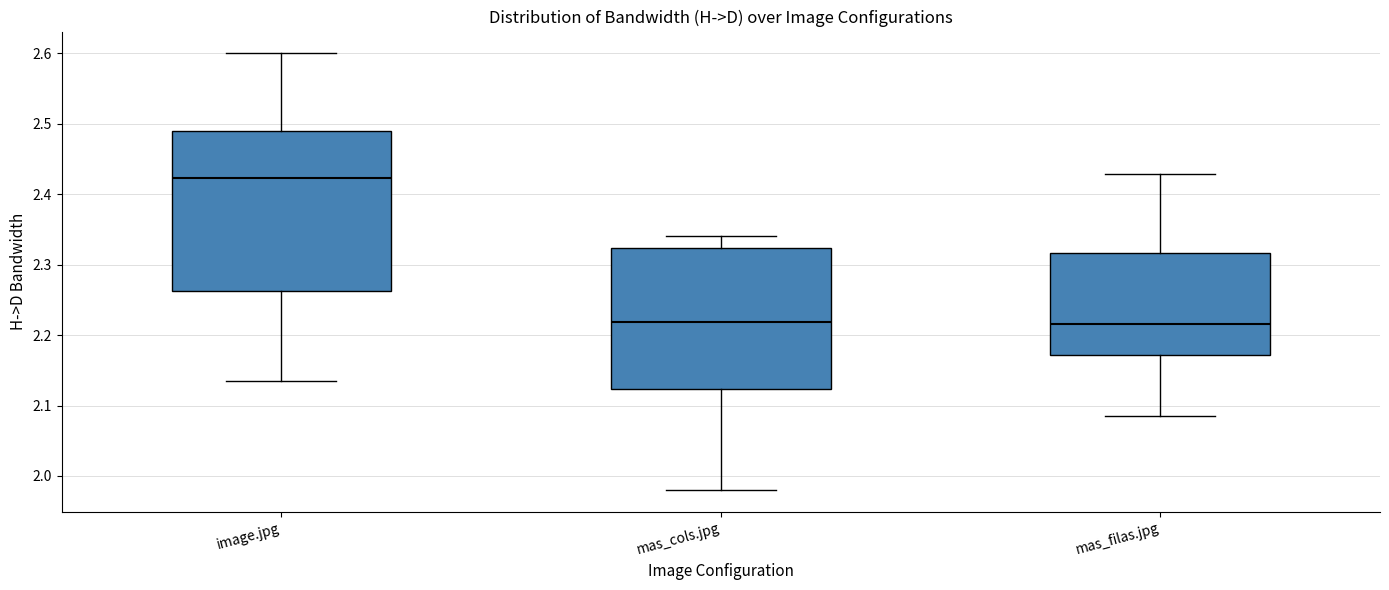

Reading left to right, transcribe this box plot: for each box, give where its median line is, the range the box spans, and where its two whiskers end, as read against the y-axis. The values are not printed on the chart, so give them approximately, as read against the axis.

image.jpg: median 2.42, box 2.26 to 2.49, whiskers 2.14 to 2.60
mas_cols.jpg: median 2.22, box 2.12 to 2.32, whiskers 1.98 to 2.34
mas_filas.jpg: median 2.22, box 2.17 to 2.32, whiskers 2.09 to 2.43